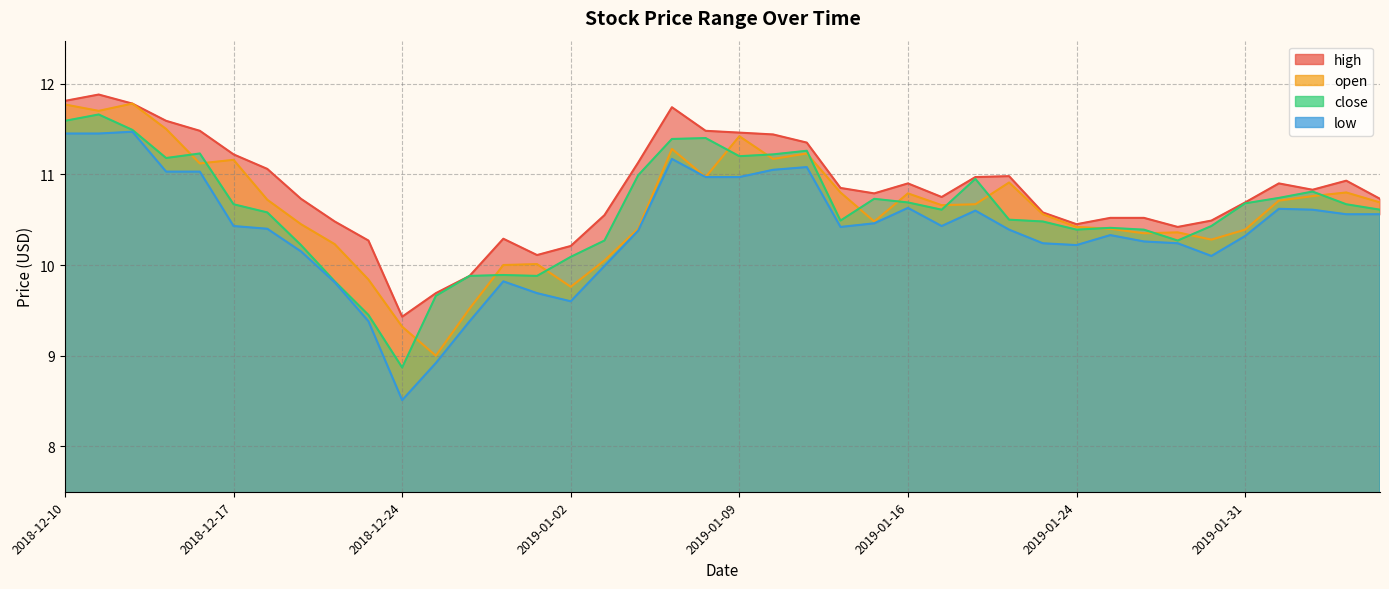

List the labels in order of low value, smallest first.

2018-12-24, 2018-12-26, 2018-12-21, 2018-12-27, 2019-01-02, 2018-12-31, 2018-12-20, 2018-12-28, 2019-01-03, 2019-01-30, 2018-12-19, 2019-01-24, 2019-01-23, 2019-01-29, 2019-01-28, 2019-01-31, 2019-01-25, 2019-01-04, 2019-01-22, 2018-12-18, 2019-01-14, 2018-12-17, 2019-01-17, 2019-01-15, 2019-02-05, 2019-02-06, 2019-01-18, 2019-02-04, 2019-02-01, 2019-01-16, 2019-01-08, 2019-01-09, 2018-12-13, 2018-12-14, 2019-01-10, 2019-01-11, 2019-01-07, 2018-12-10, 2018-12-11, 2018-12-12